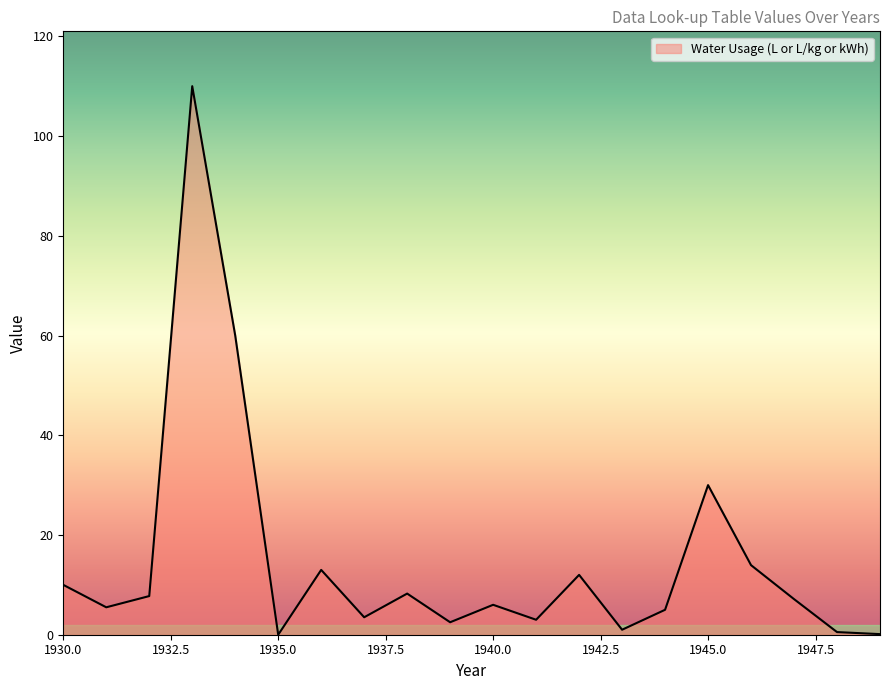

What is the maximum value shown in the chart?

110.0